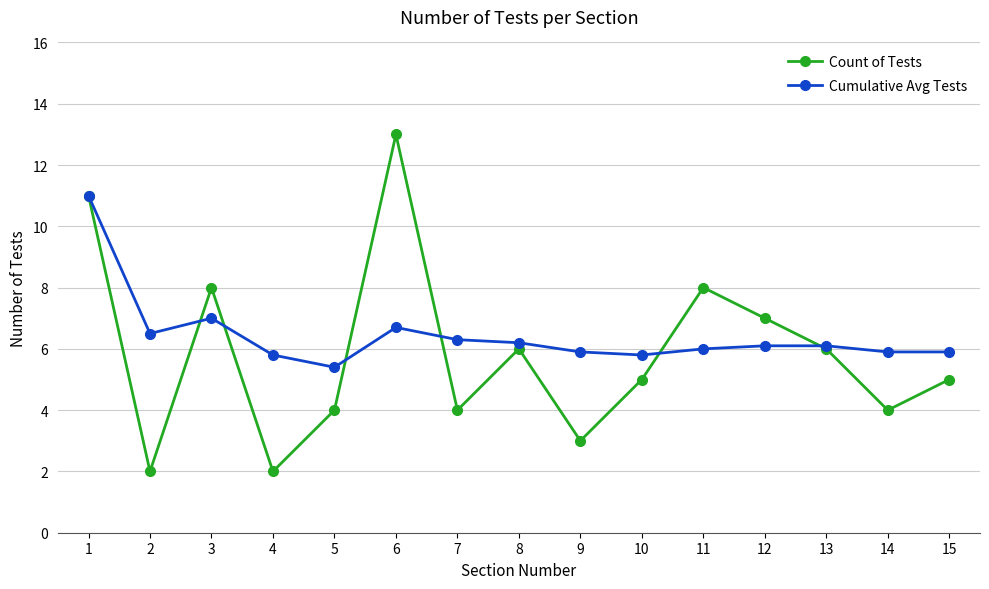

True or false: Cumulative Avg Tests has a value of 1.4 at 7.

False